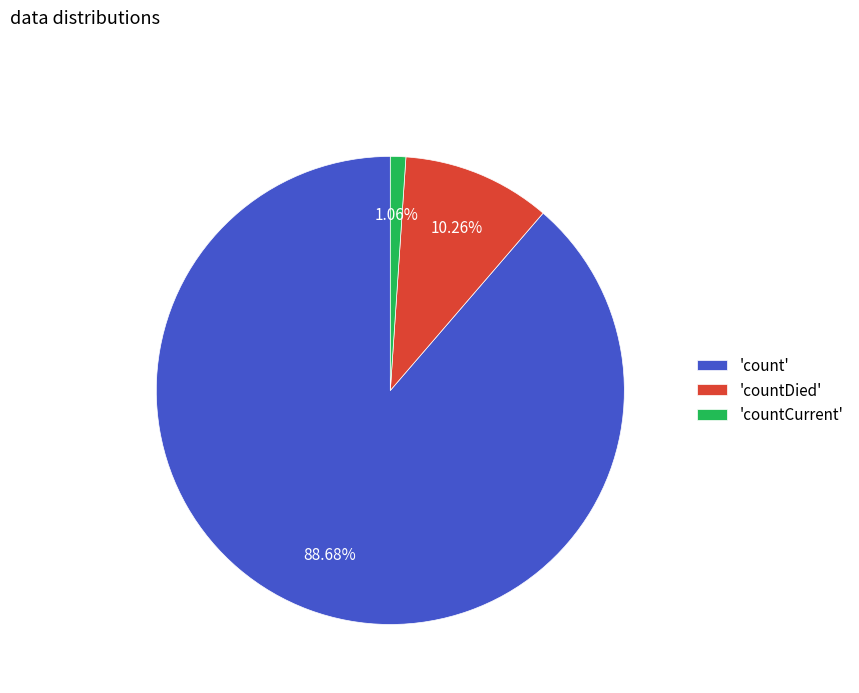

Rank the categories by value from highest to lowest.

'count', 'countDied', 'countCurrent'